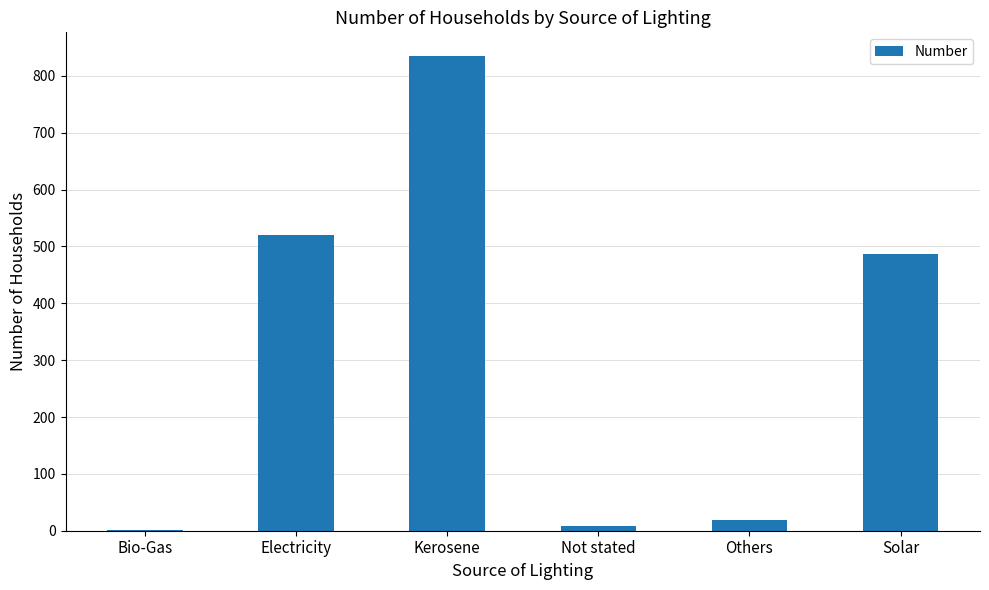

What is the average value?

312